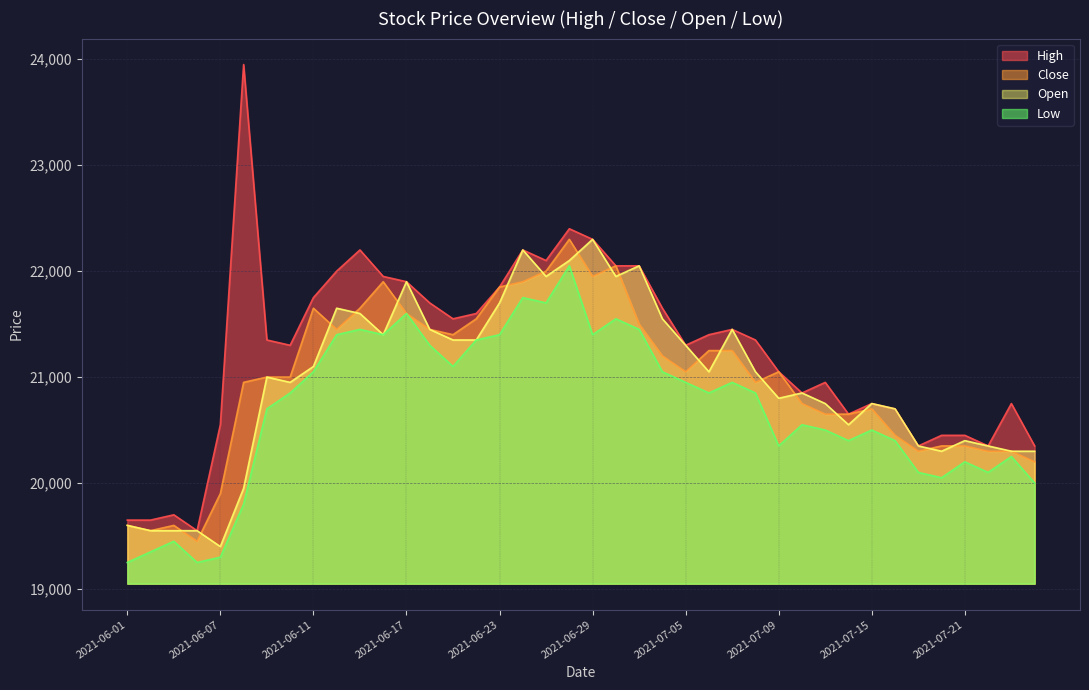

At which label is Open closest to 20850?

2021-07-12